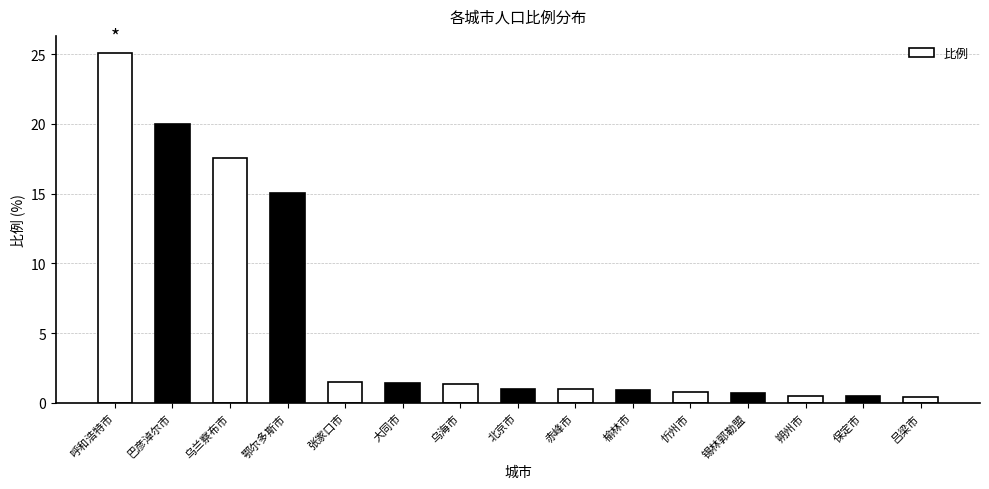

Are the bars grouped side by side (vs. stacked)?

No